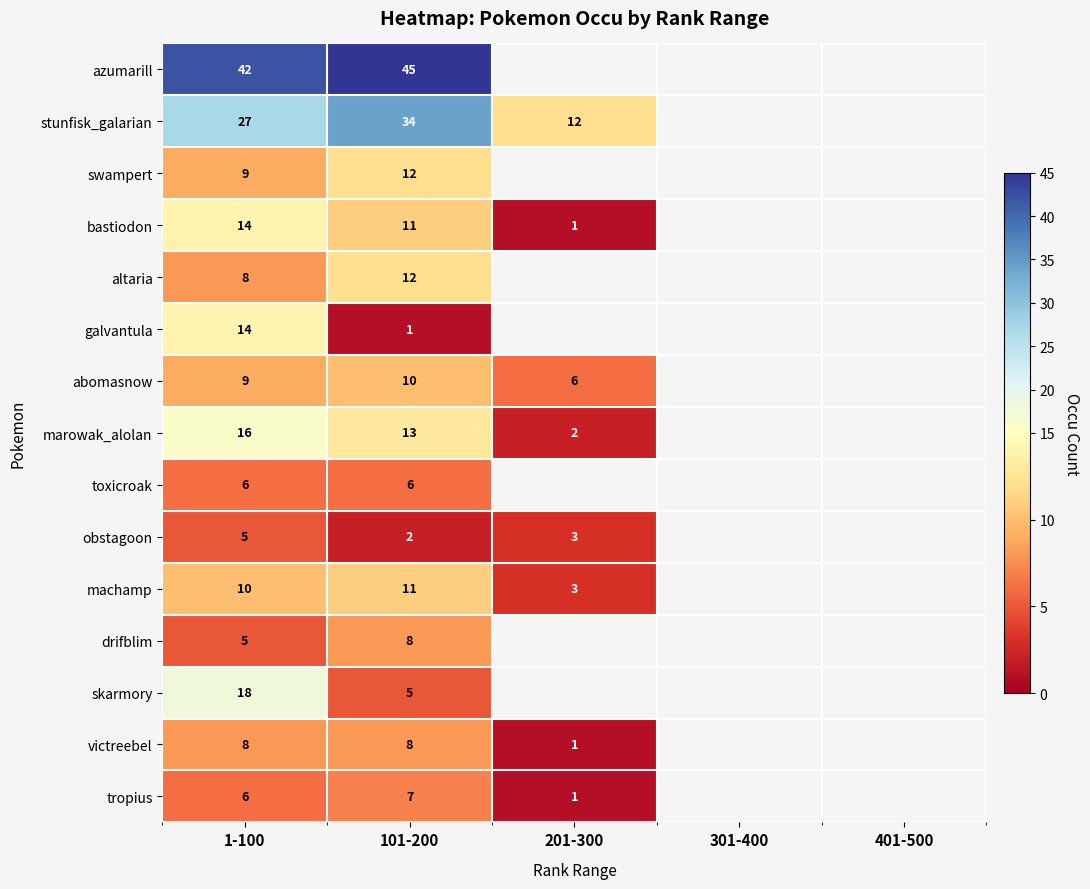

What is the difference between the highest and lowest values at 1-100?

37